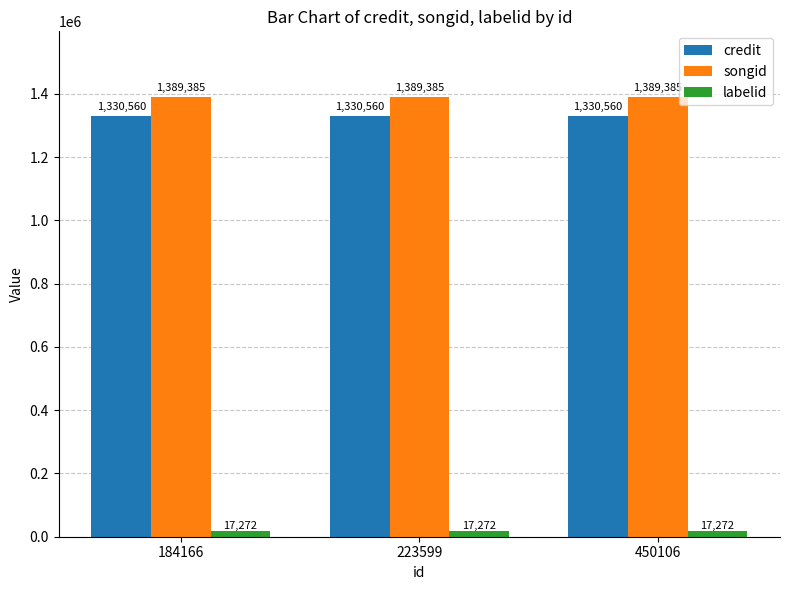

What is the difference between the highest and lowest values at 223599?

1372113